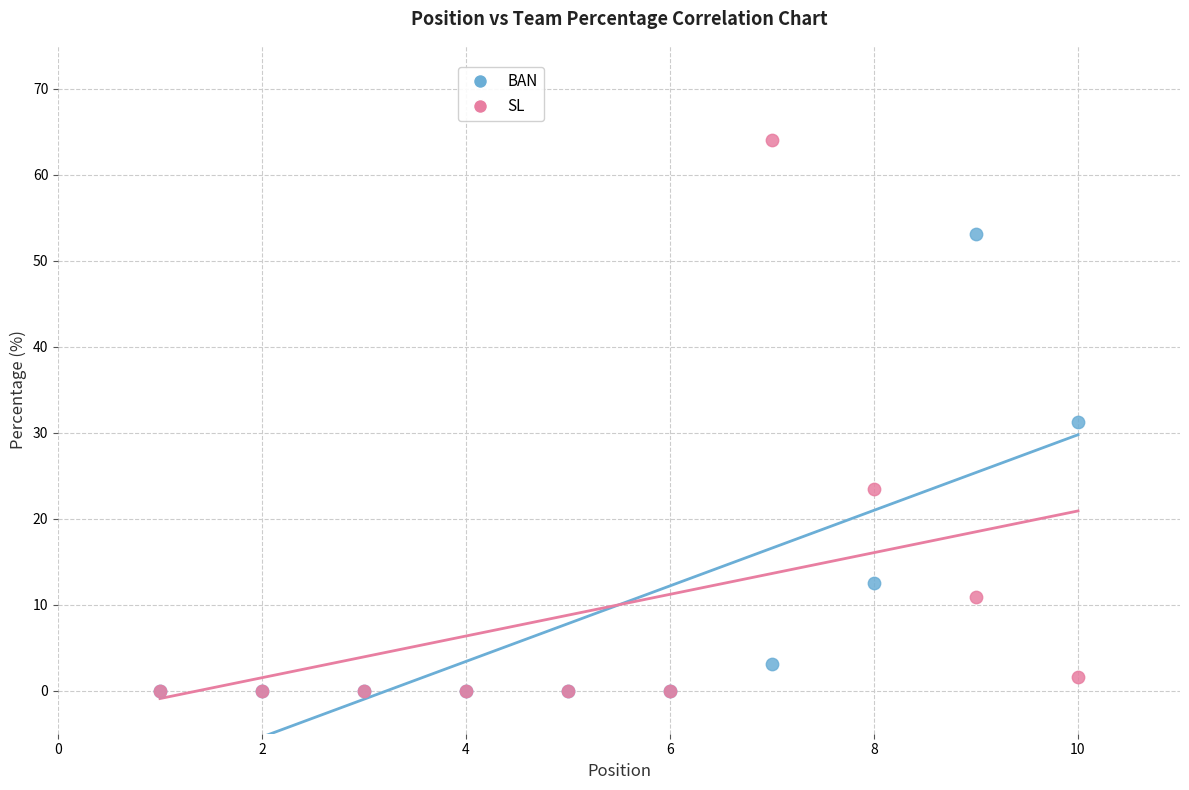

What are all the series names shown in the legend?

BAN, SL